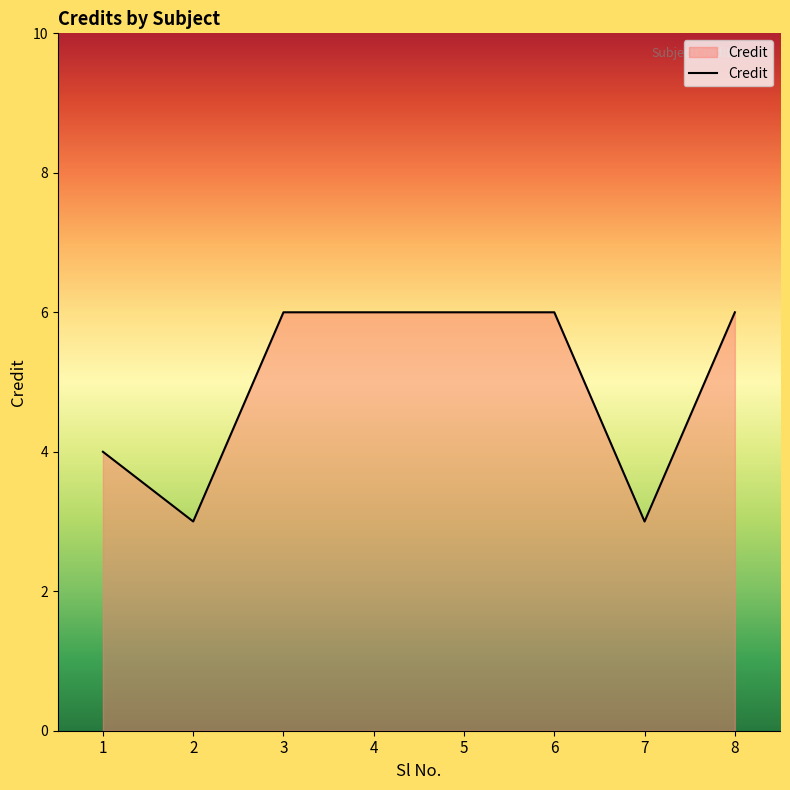

What is the difference between the second highest and minimum values?

3